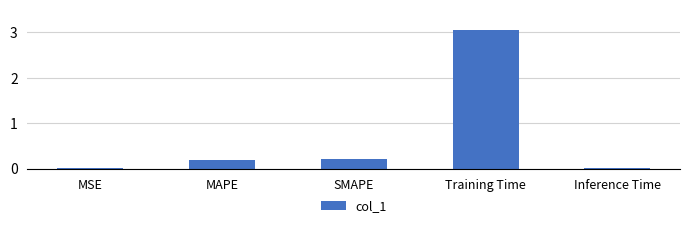

What is the sum of all values?

3.5